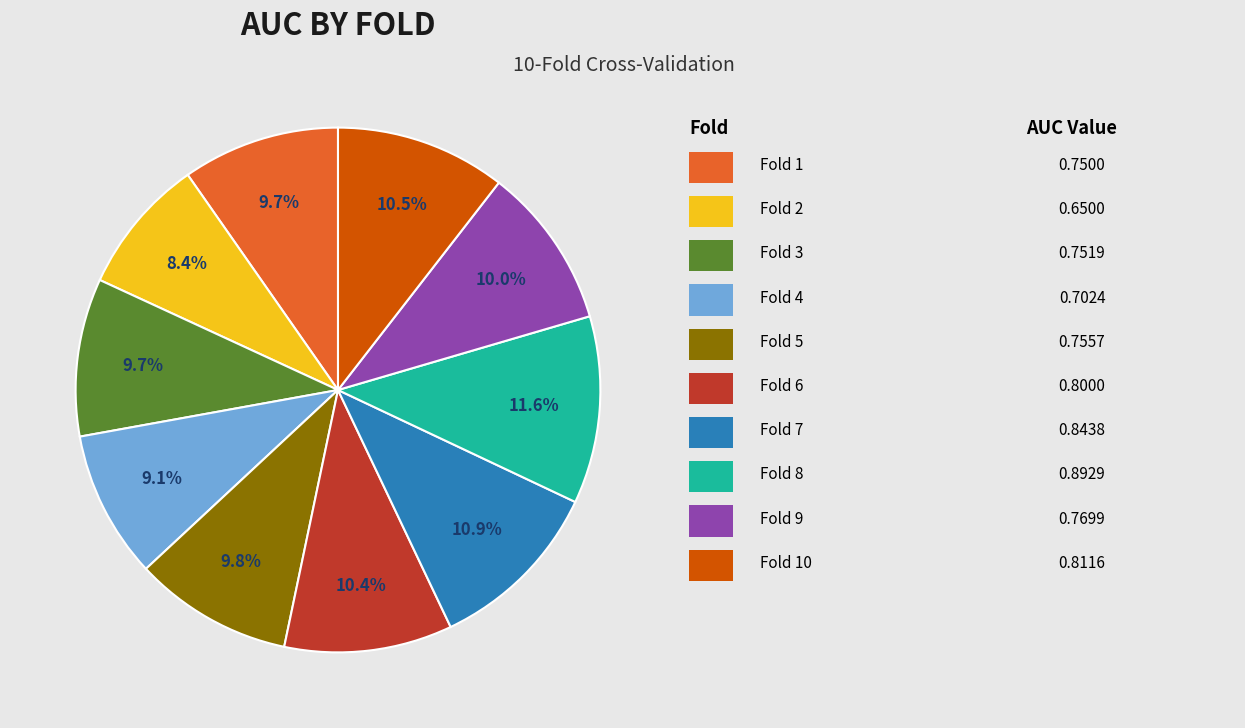

Is there a majority slice in this chart?

No